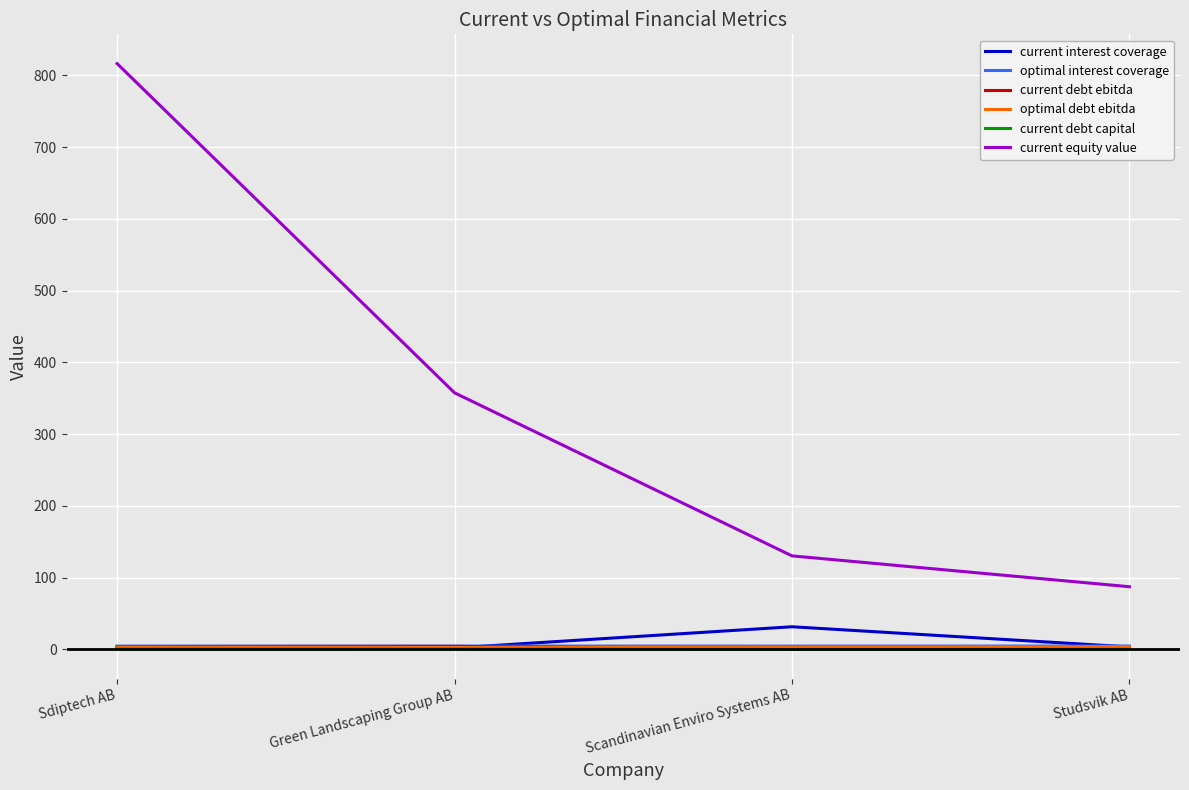

Which label corresponds to the largest value in the chart?

Sdiptech AB